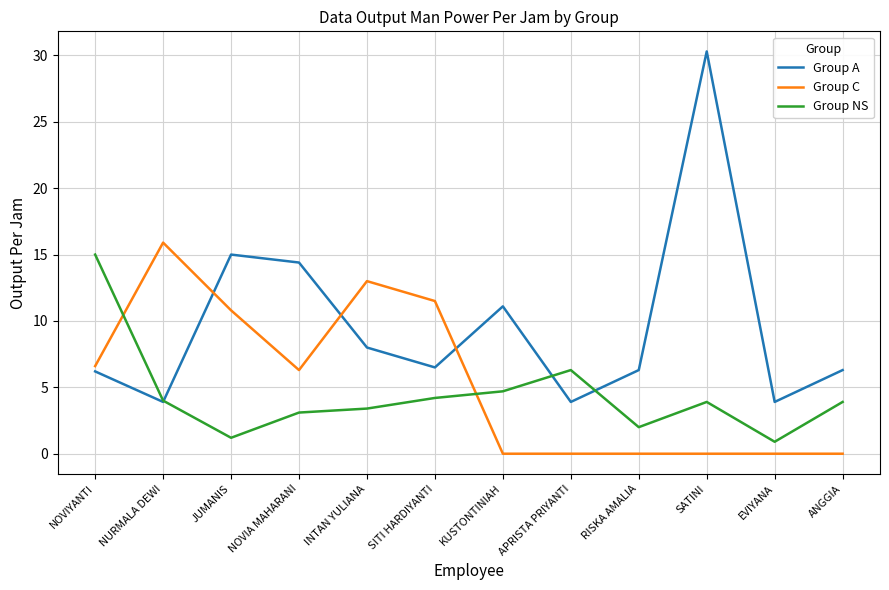

What is the sum of the Group A values at EVIYANA and NOVIYANTI?

10.1